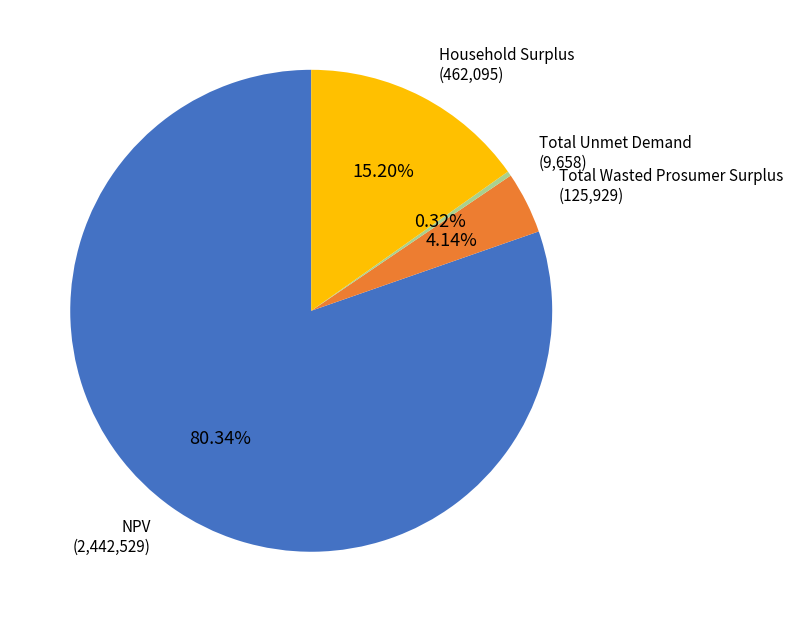

Combined, do NPV and Total Wasted Prosumer Surplus account for over 50%?

Yes